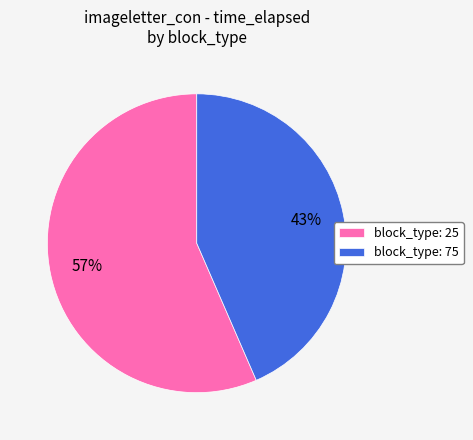

What is the smallest slice in the pie chart?

block_type: 75